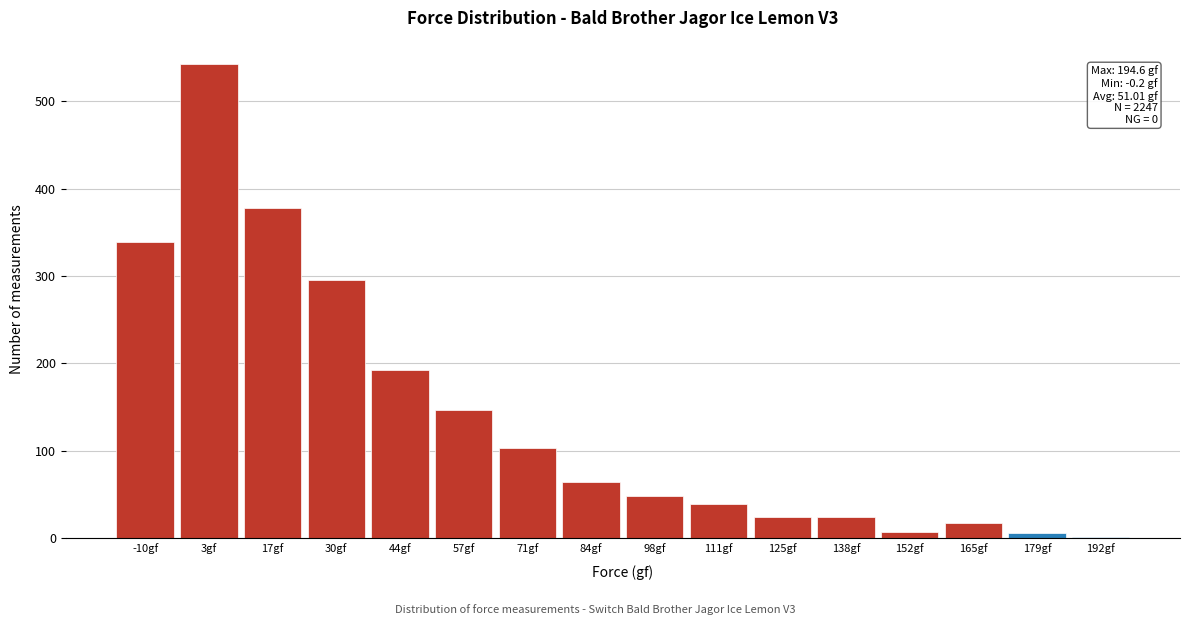

Between -10gf and 44gf, which is larger?

-10gf